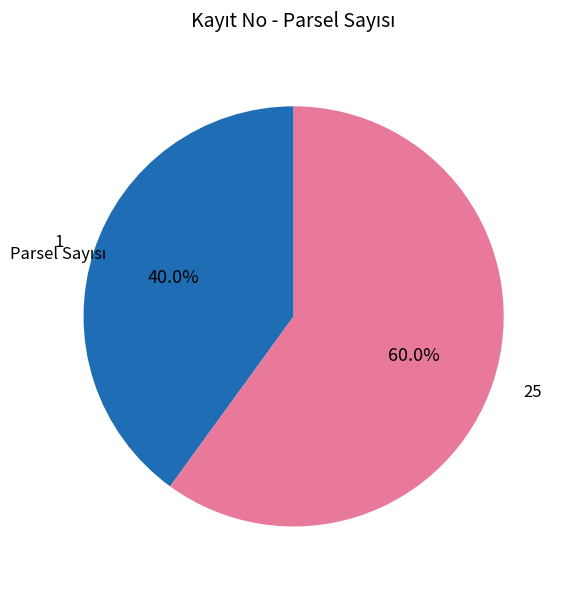

To the nearest percent, what is the combined percentage of 25 and 1?

100%